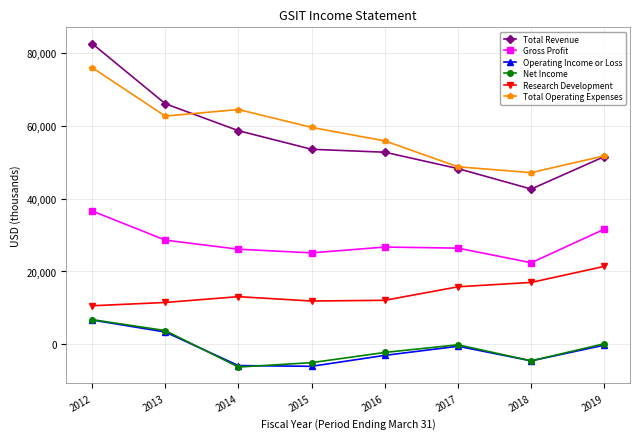

True or false: Total Revenue and Net Income intersect in this chart.

False